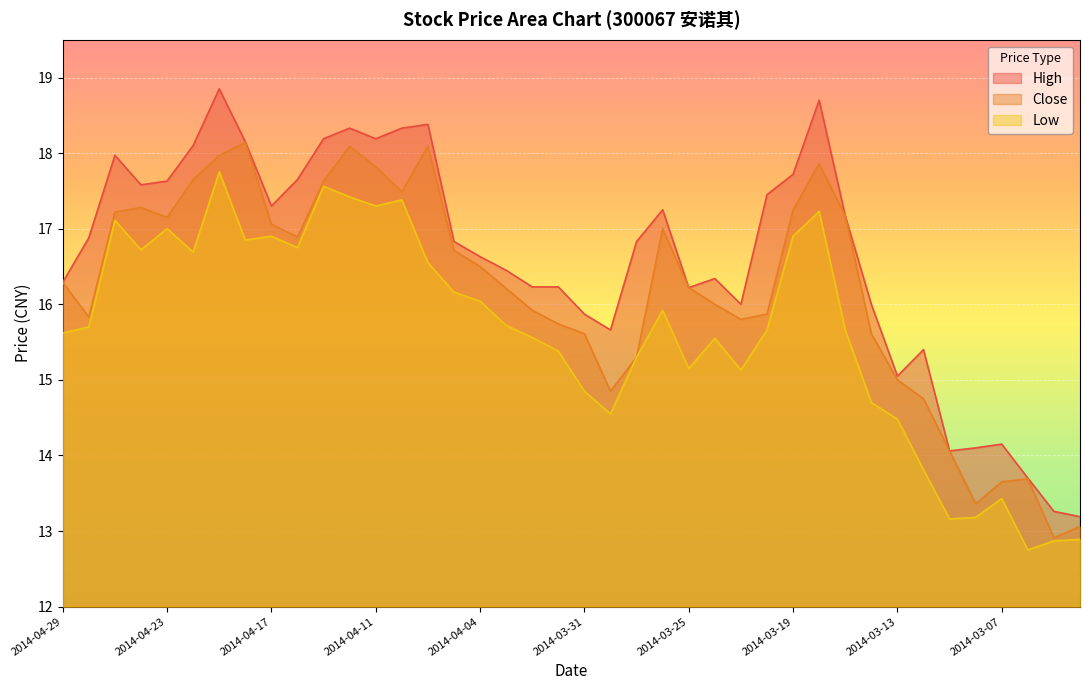

In Low, how many points are lower than both neighbors (excluding endpoints)?

10